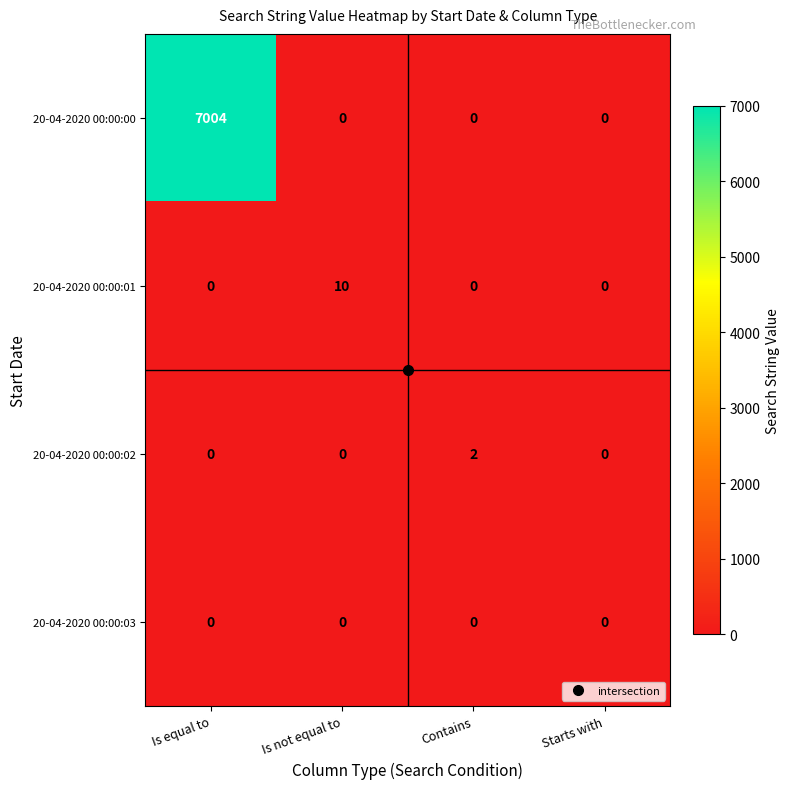

The value of 20-04-2020 00:00:02 at Contains is 2. True or false?

True